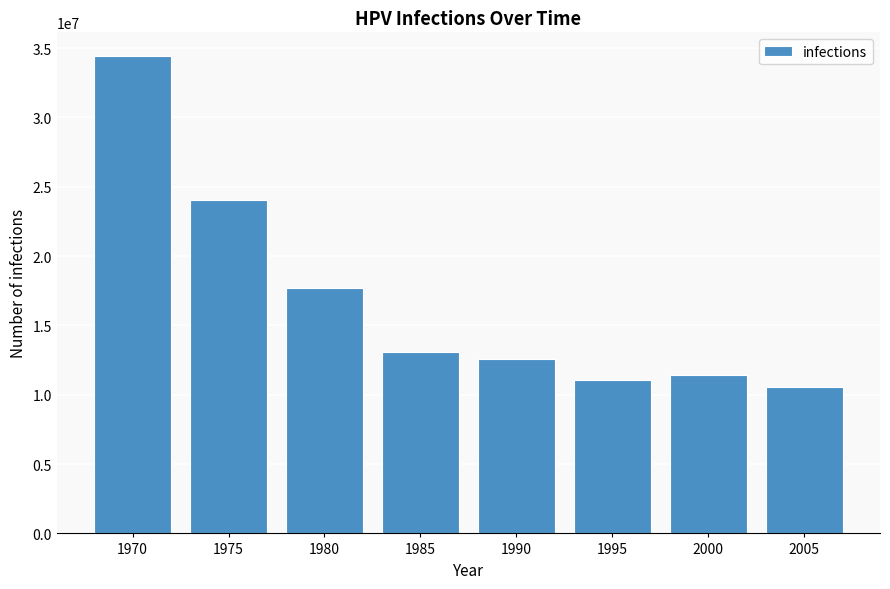

What is the minimum value shown in the chart?

10533833.5